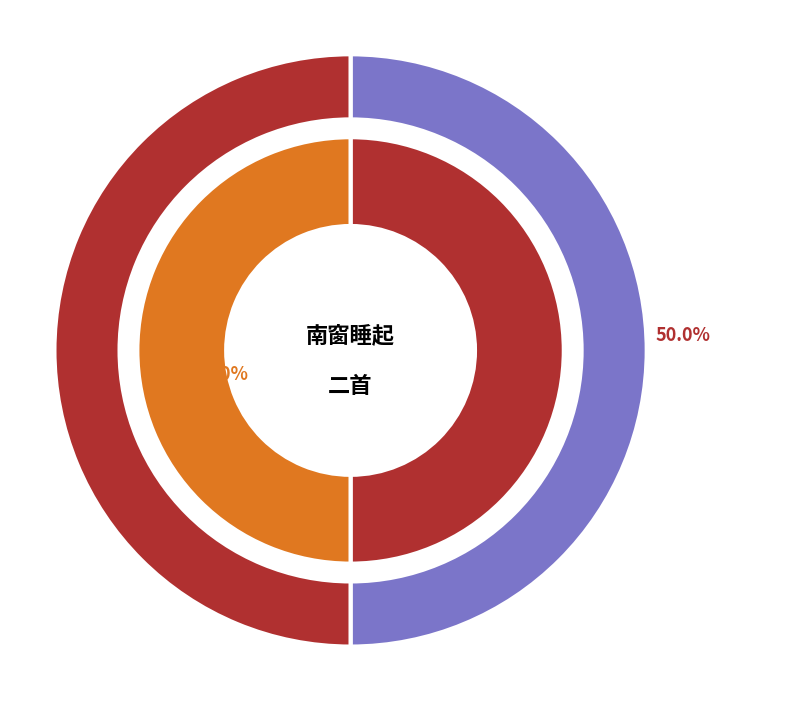

To the nearest percent, what is the combined percentage of 南窗睡起二首 其二 and 南窗睡起二首 其一?

100%